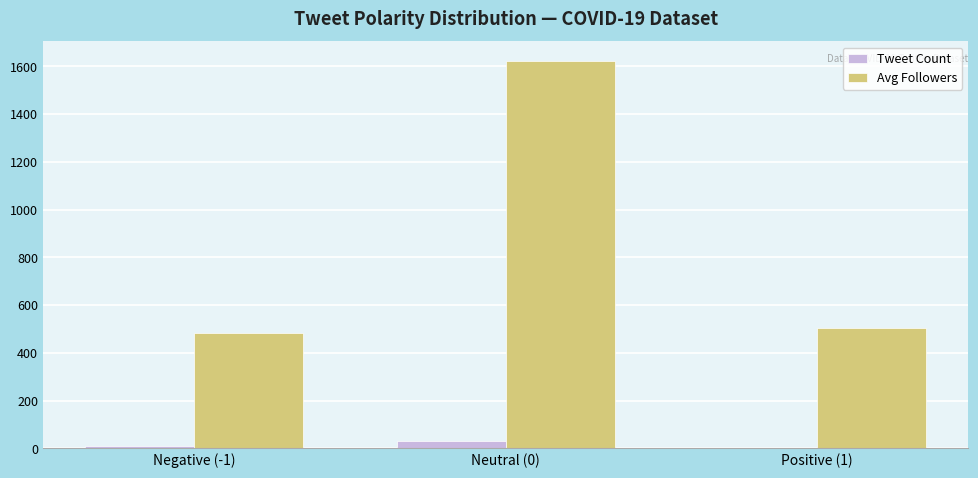

What is the sum of all Avg Followers values?

2606